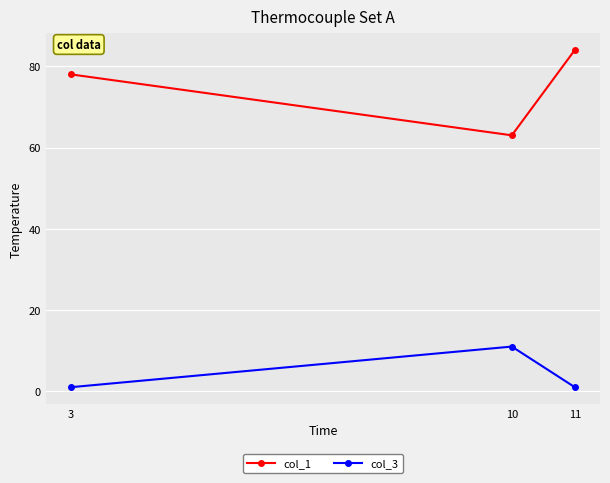

What is the spread (max minus min) of values at 3?

77